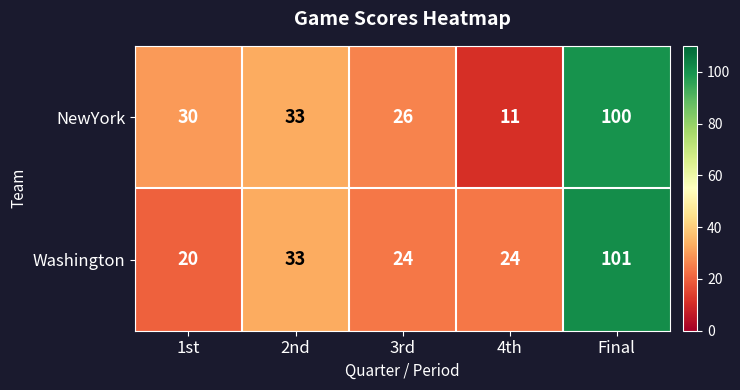

At which category is the sum across all series the highest?

Final